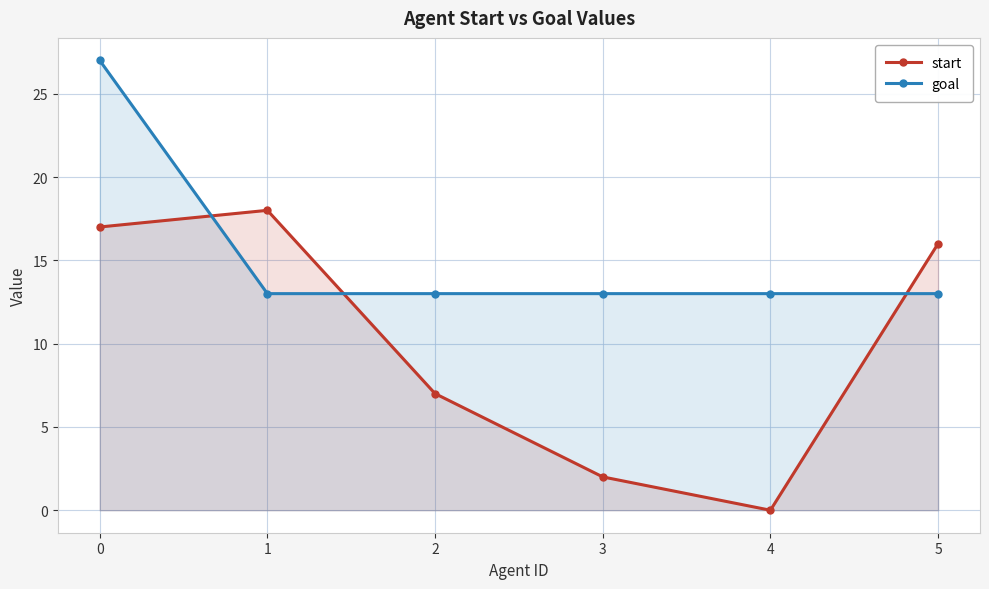

At which category does start reach its first local peak?

1